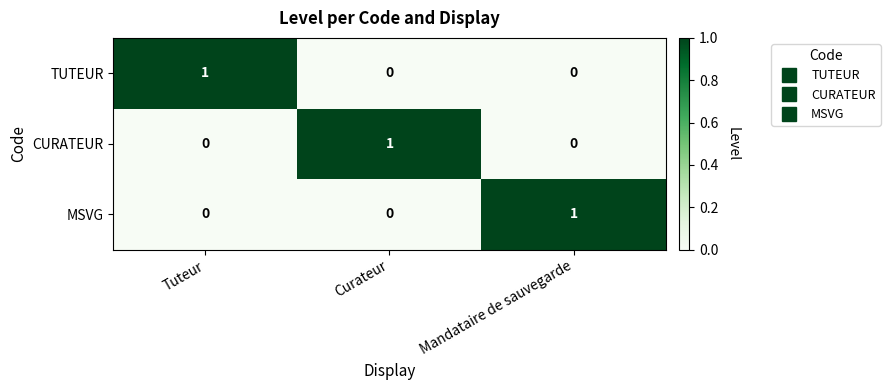

The value of CURATEUR at Tuteur is 0. True or false?

True